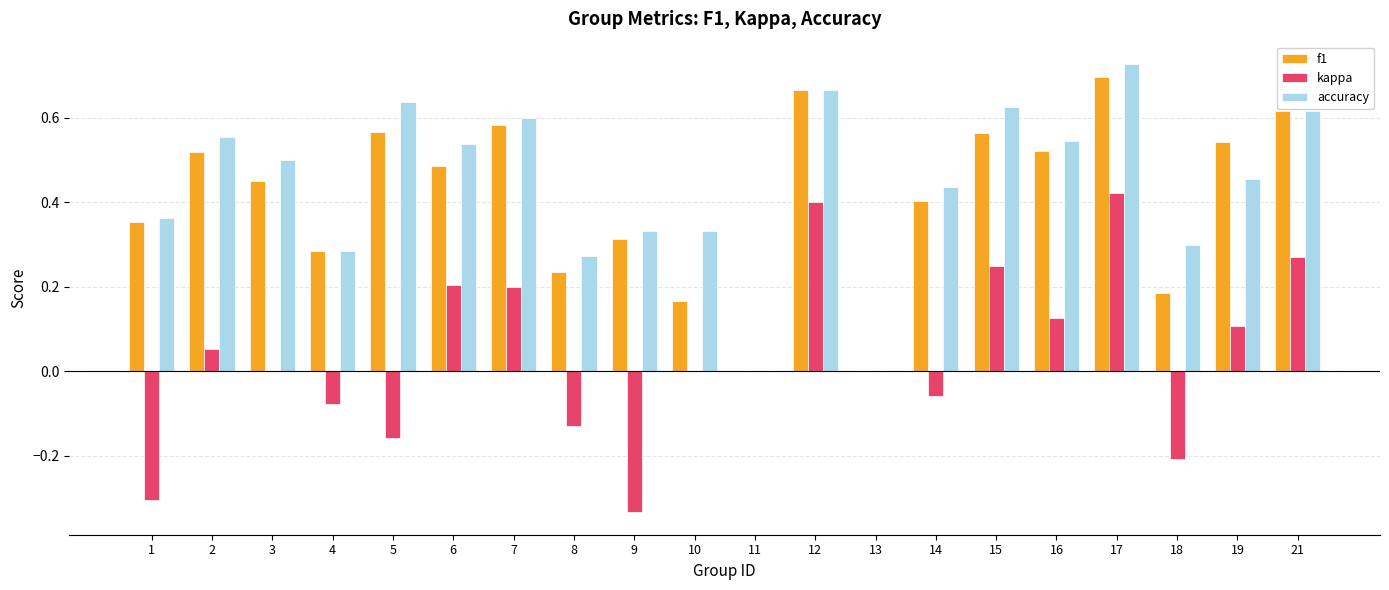

What is the sum of all accuracy values?

8.8